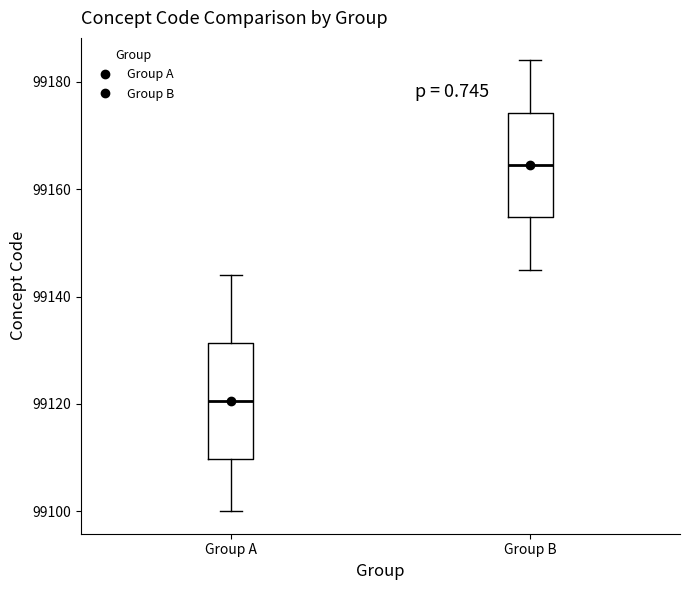

Which box has the lowest median line?

Group A